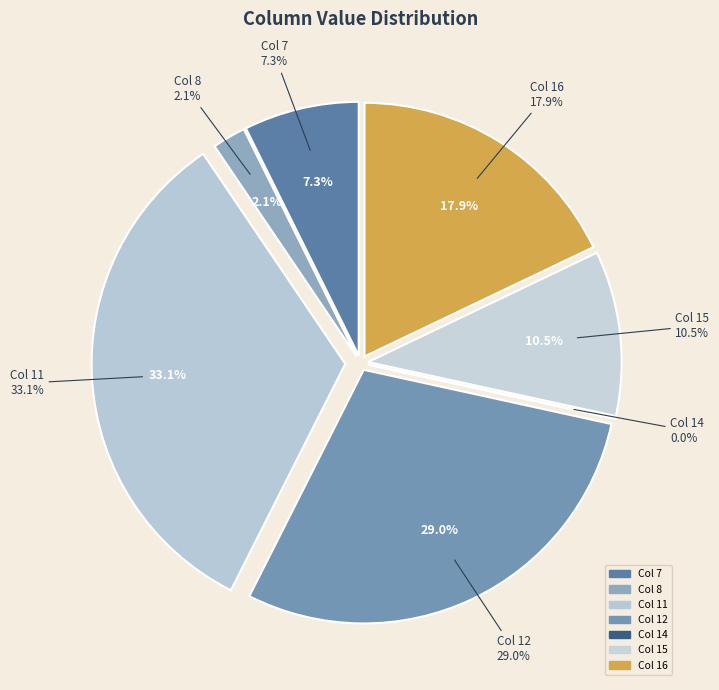

Is there a majority slice in this chart?

No